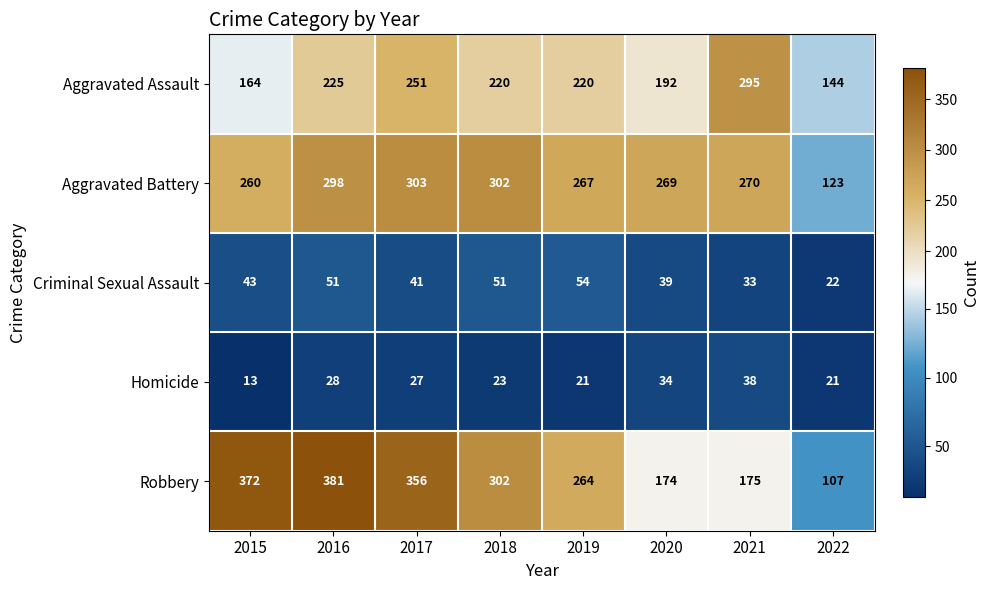

List the series in order of their peak value, highest first.

Robbery, Aggravated Battery, Aggravated Assault, Criminal Sexual Assault, Homicide